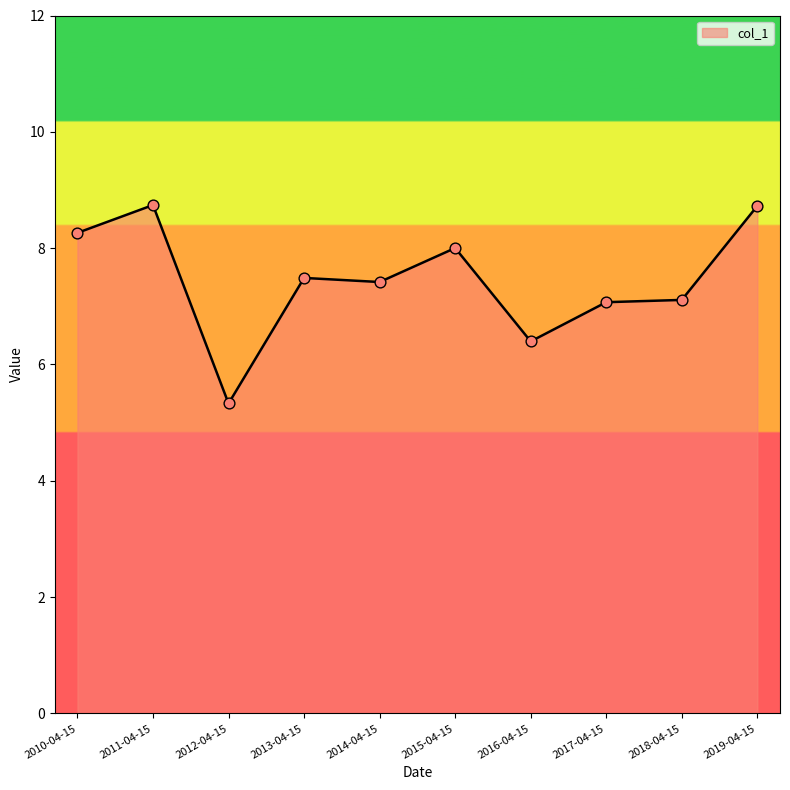

Which has a higher value, 2018-04-15 or 2013-04-15?

2013-04-15